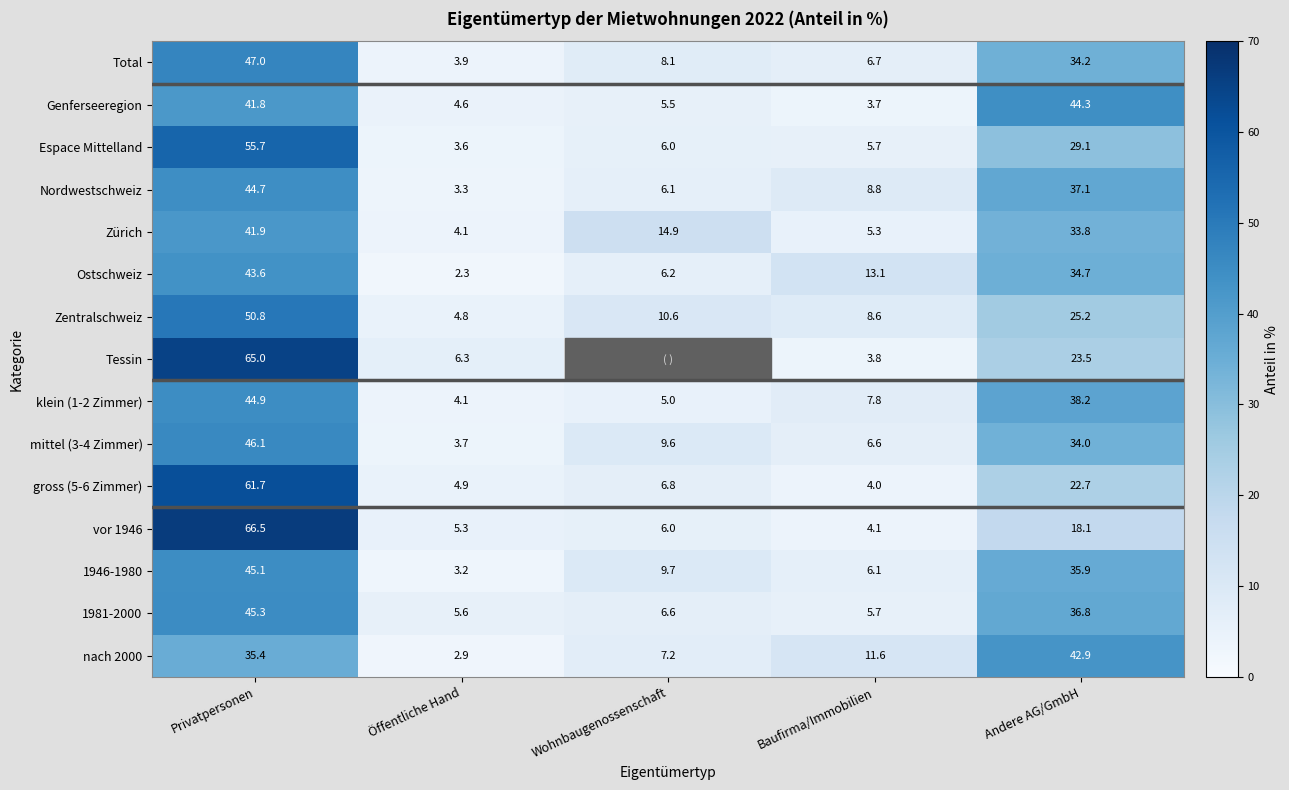

At which label is Zentralschweiz closest to 27?

Andere AG/GmbH